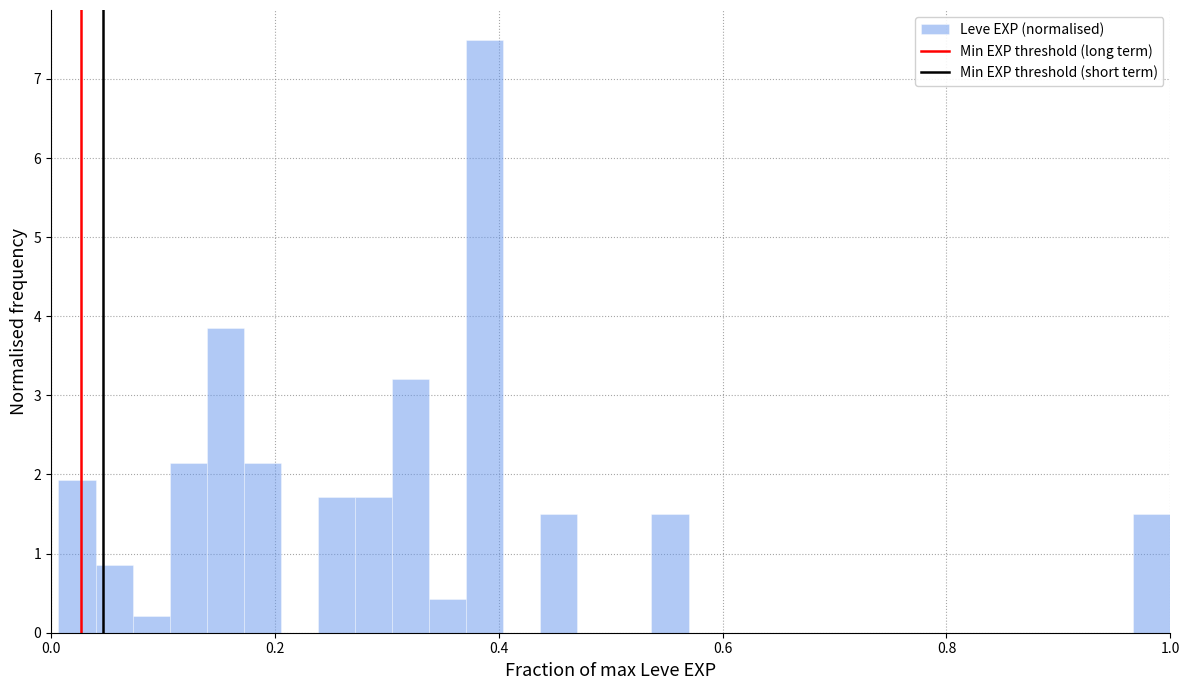

Read against the x-axis, roughly where is the centre of the tallest bar?

0.38